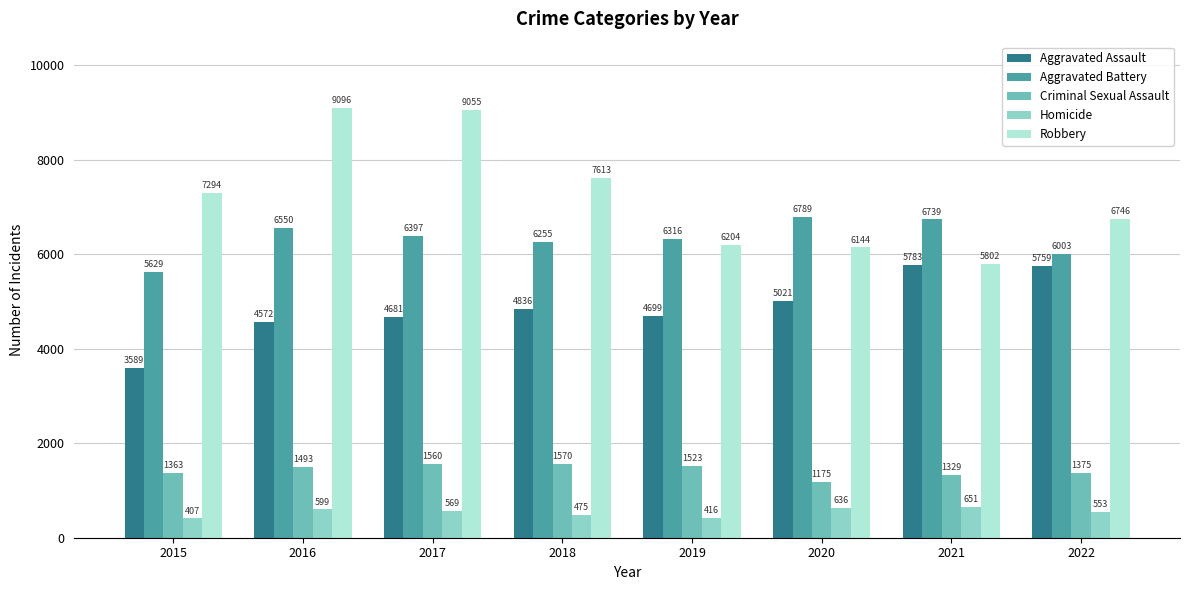

Between 2018 and 2022, which series saw the biggest shift?

Aggravated Assault